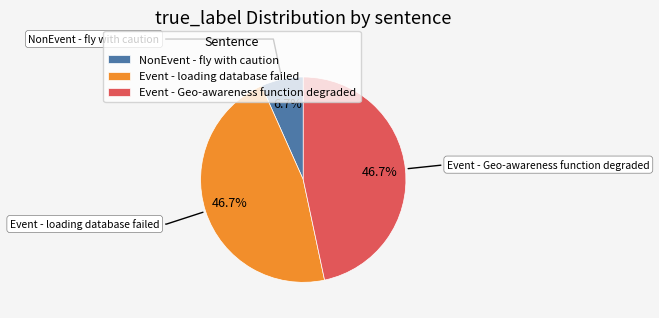

Does any single category account for the majority?

No